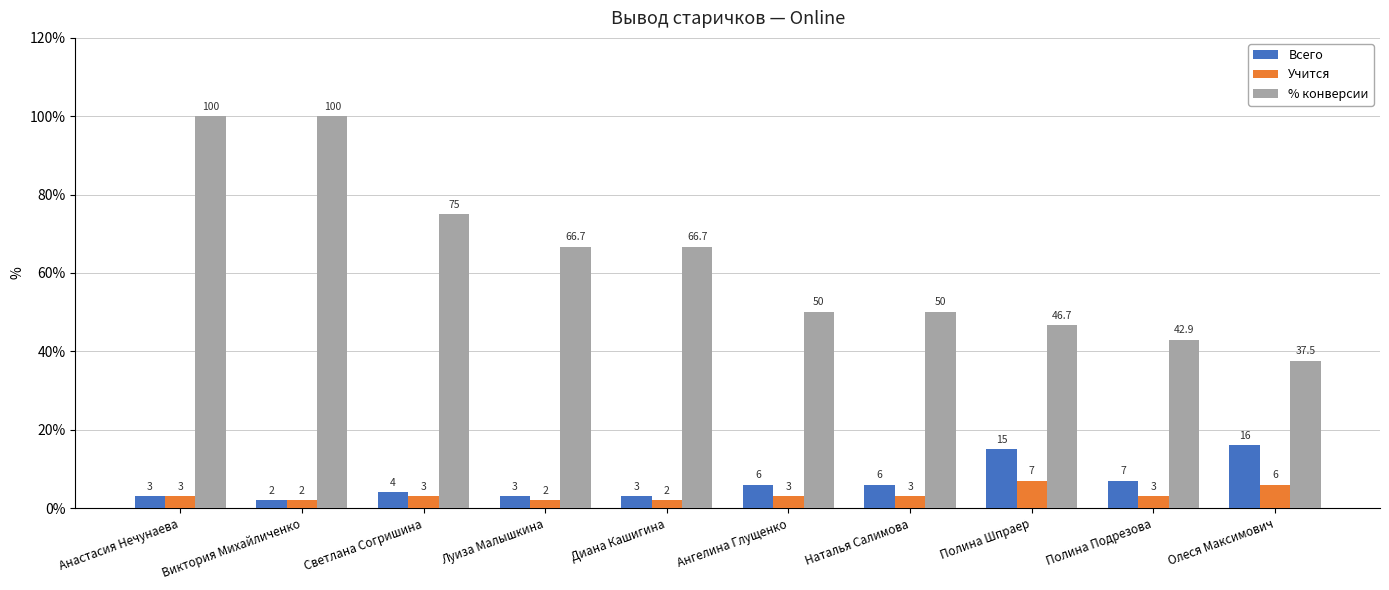

What is the approximate value of Всего at Луиза Малышкина?

3.0